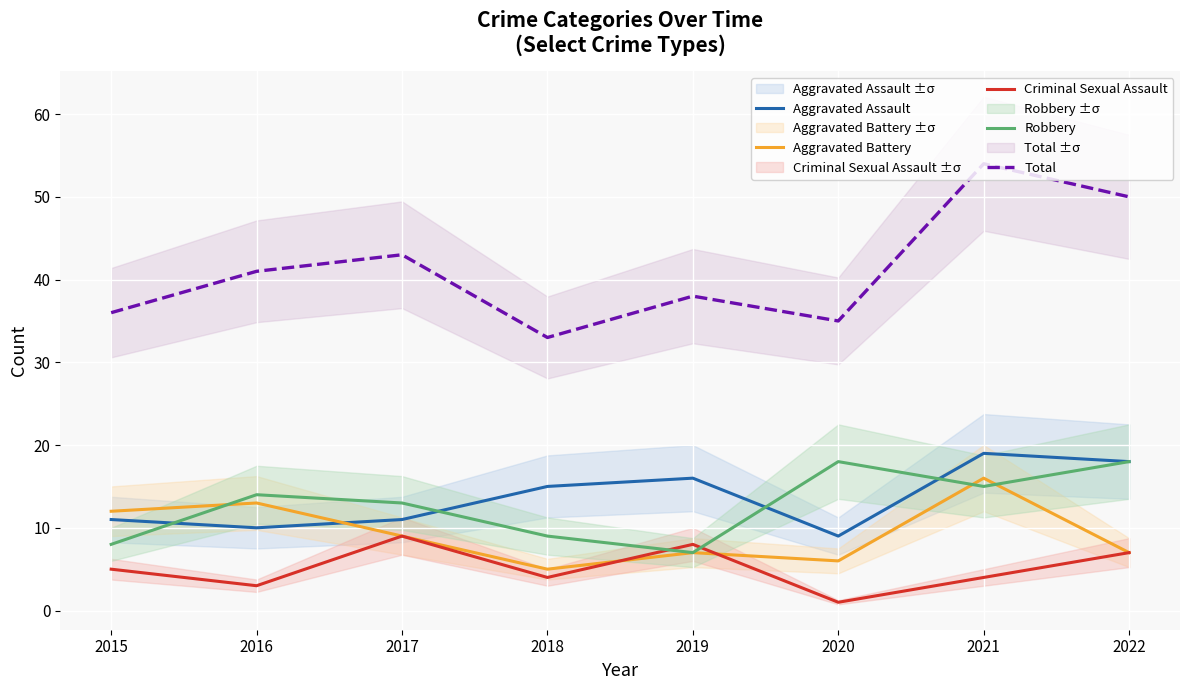

What is the difference between the second highest and second lowest values in the Robbery series?

10